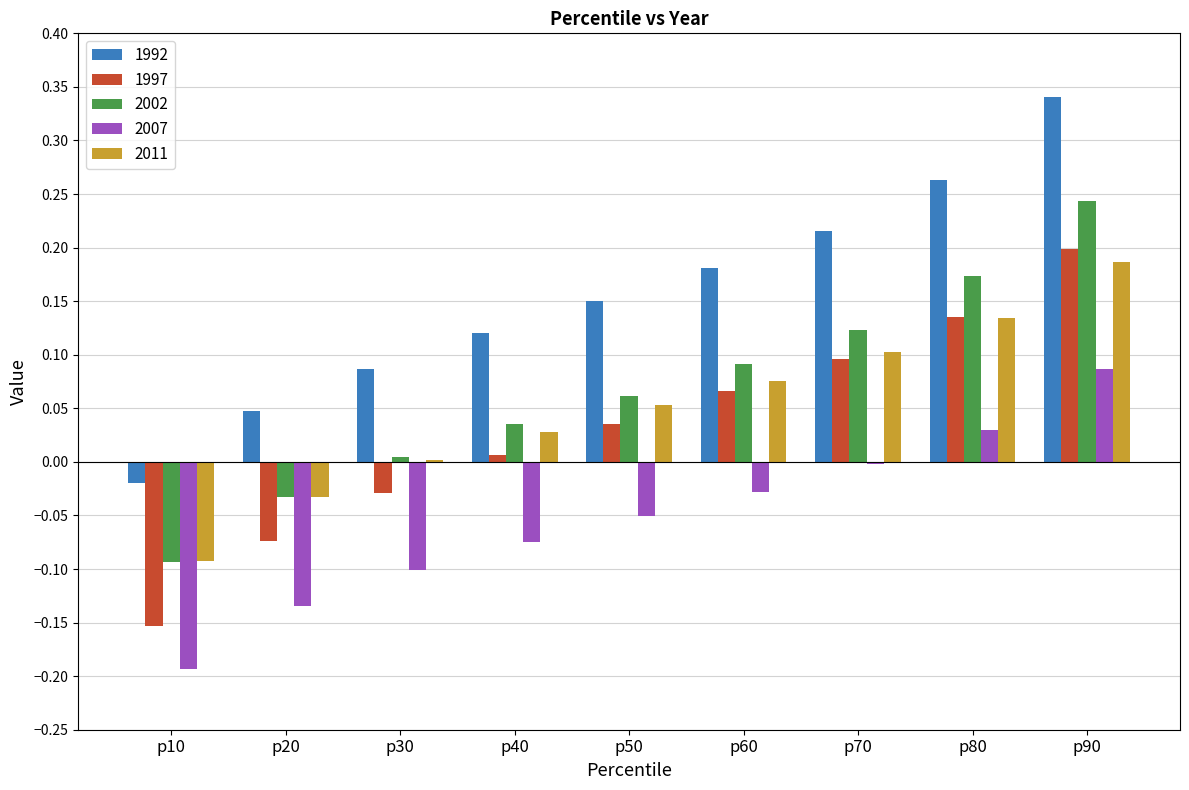

At which label does 2011 reach its peak?

p90